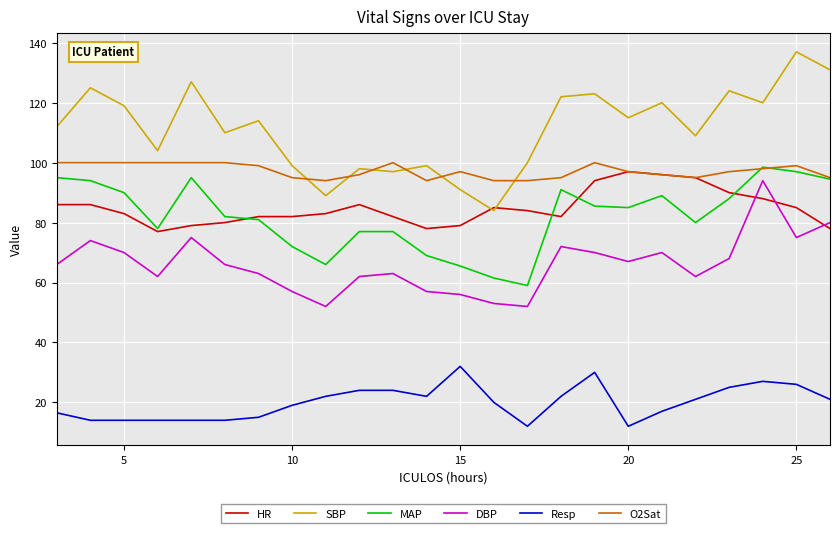

Which series has the widest spread of values?

SBP